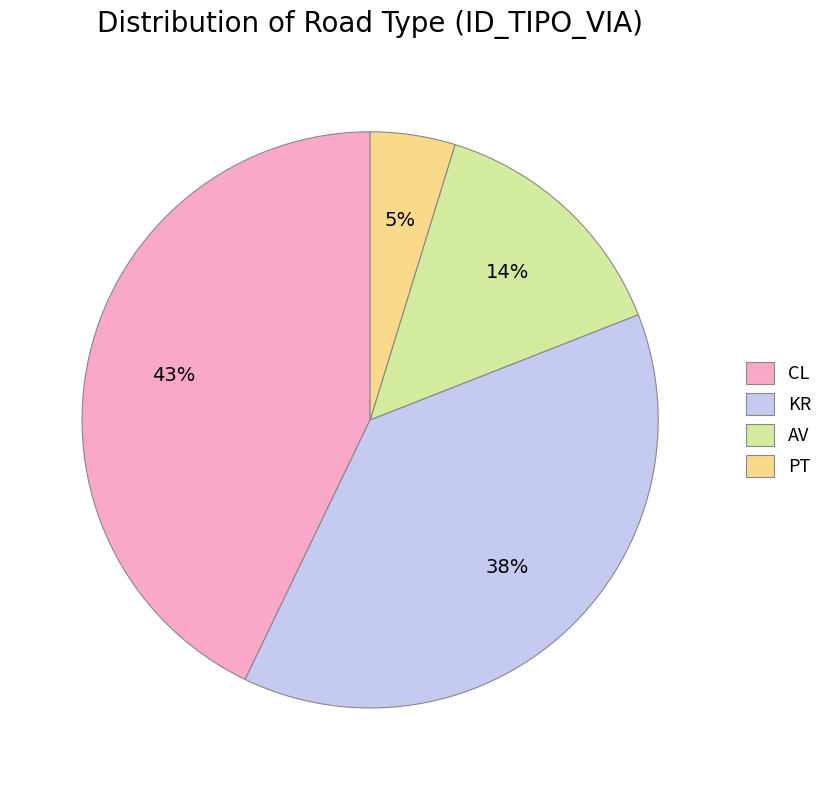

How many segments does this pie chart have?

4